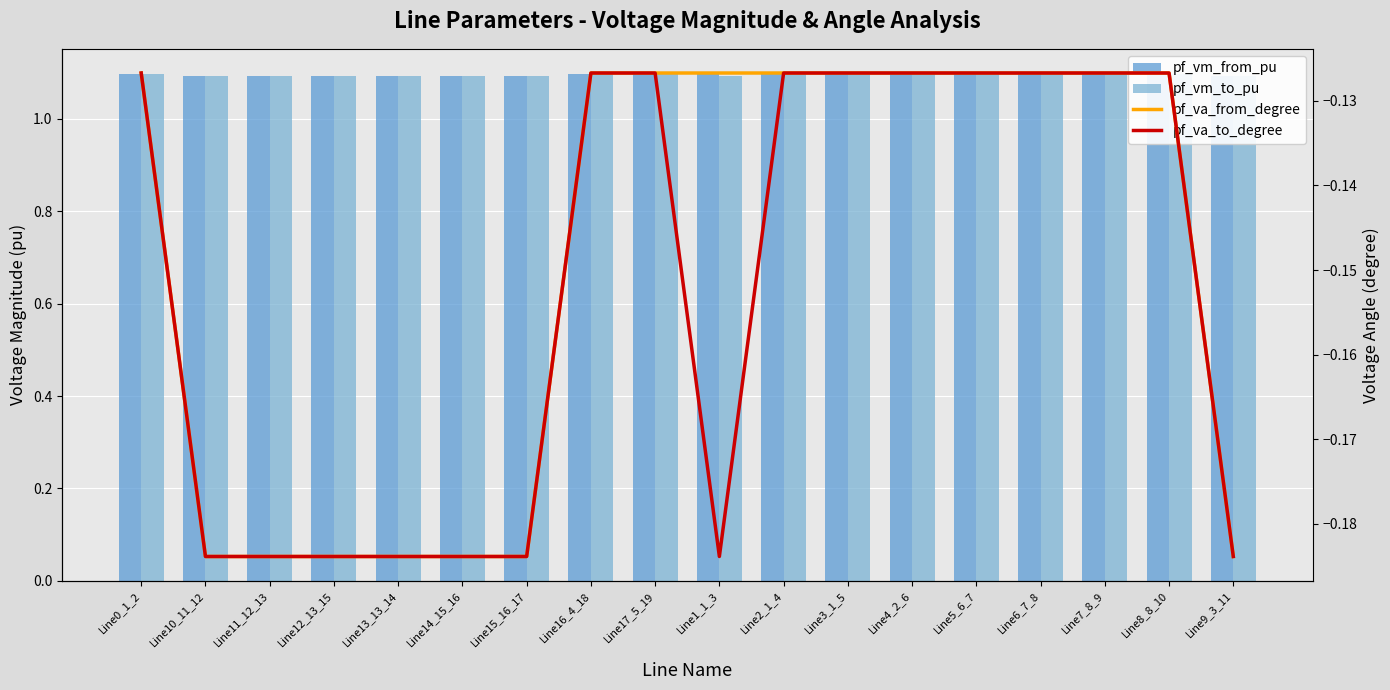

Does the chart contain stacked bars?

No